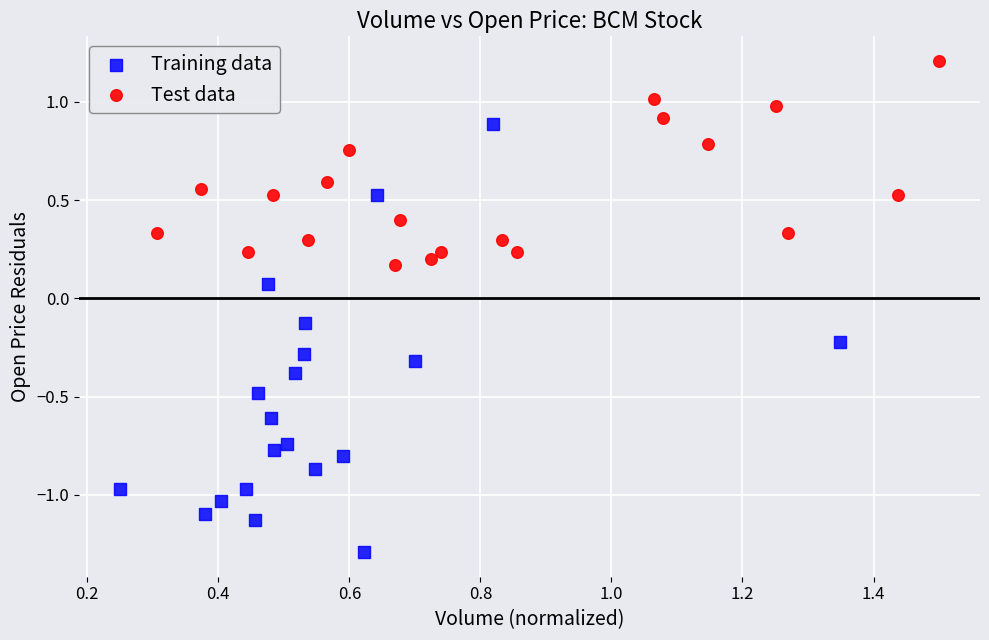

Which series reaches the minimum Y coordinate?

Training data